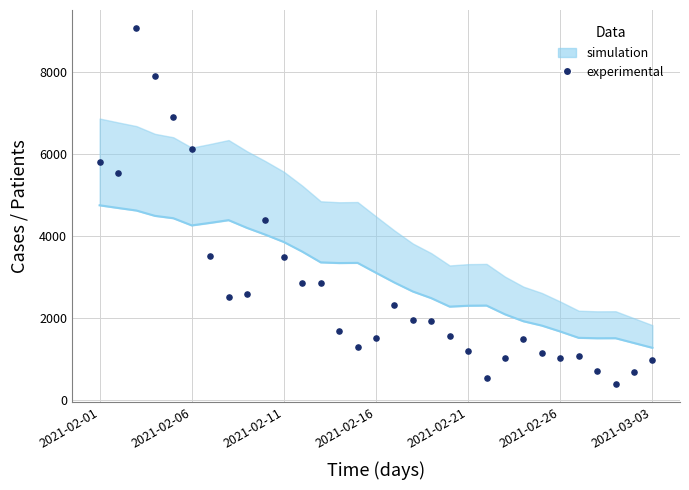

What is the ratio of the value at 18 to the value at 22?

1.9